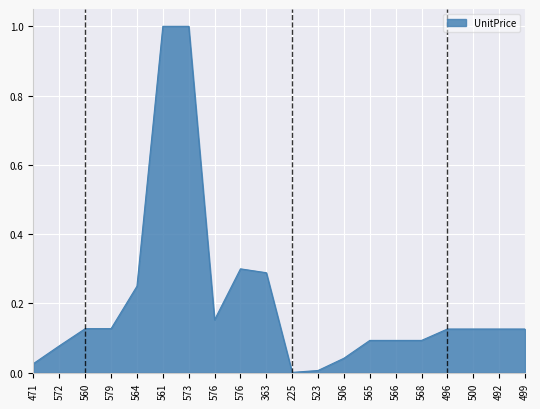

Where is the first local maximum?

576